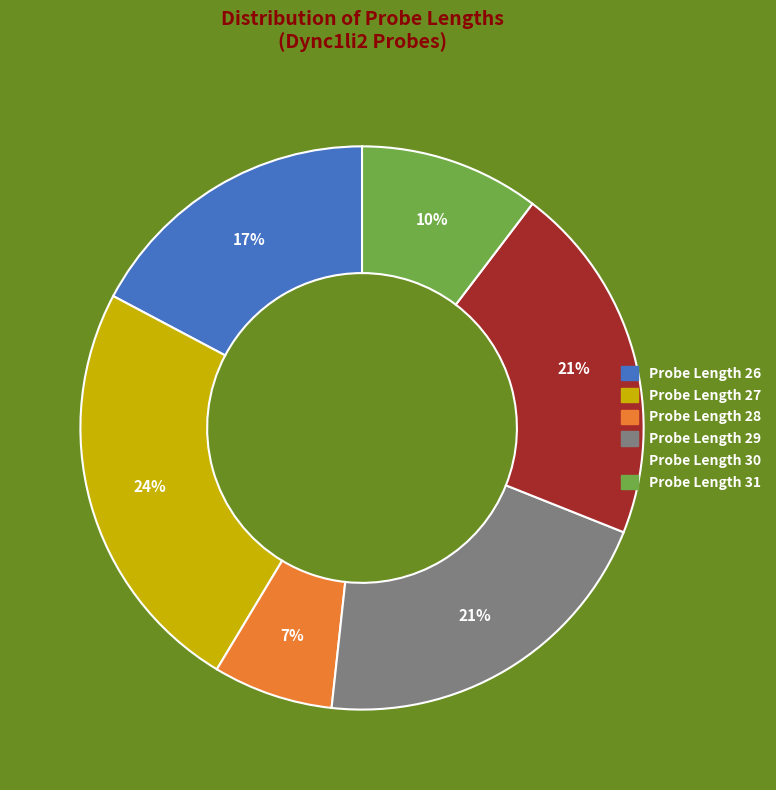

To the nearest percent, what is the average slice percentage?

17%